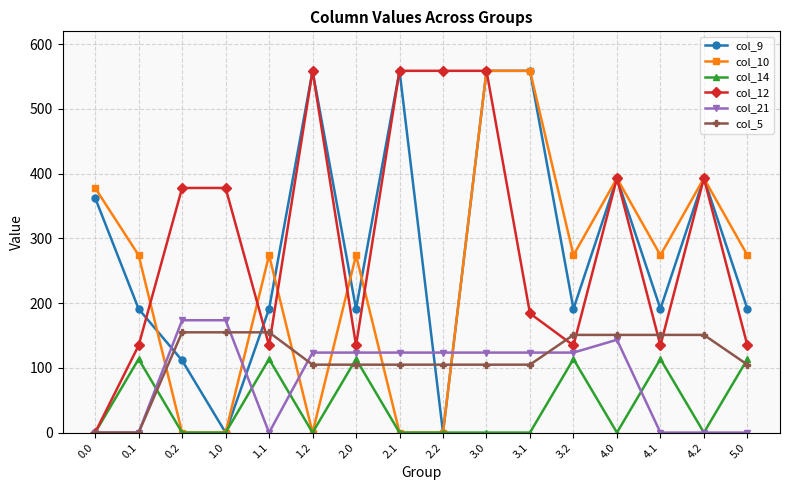

True or false: col_21 has a value of 204.5 at 3.1.

False